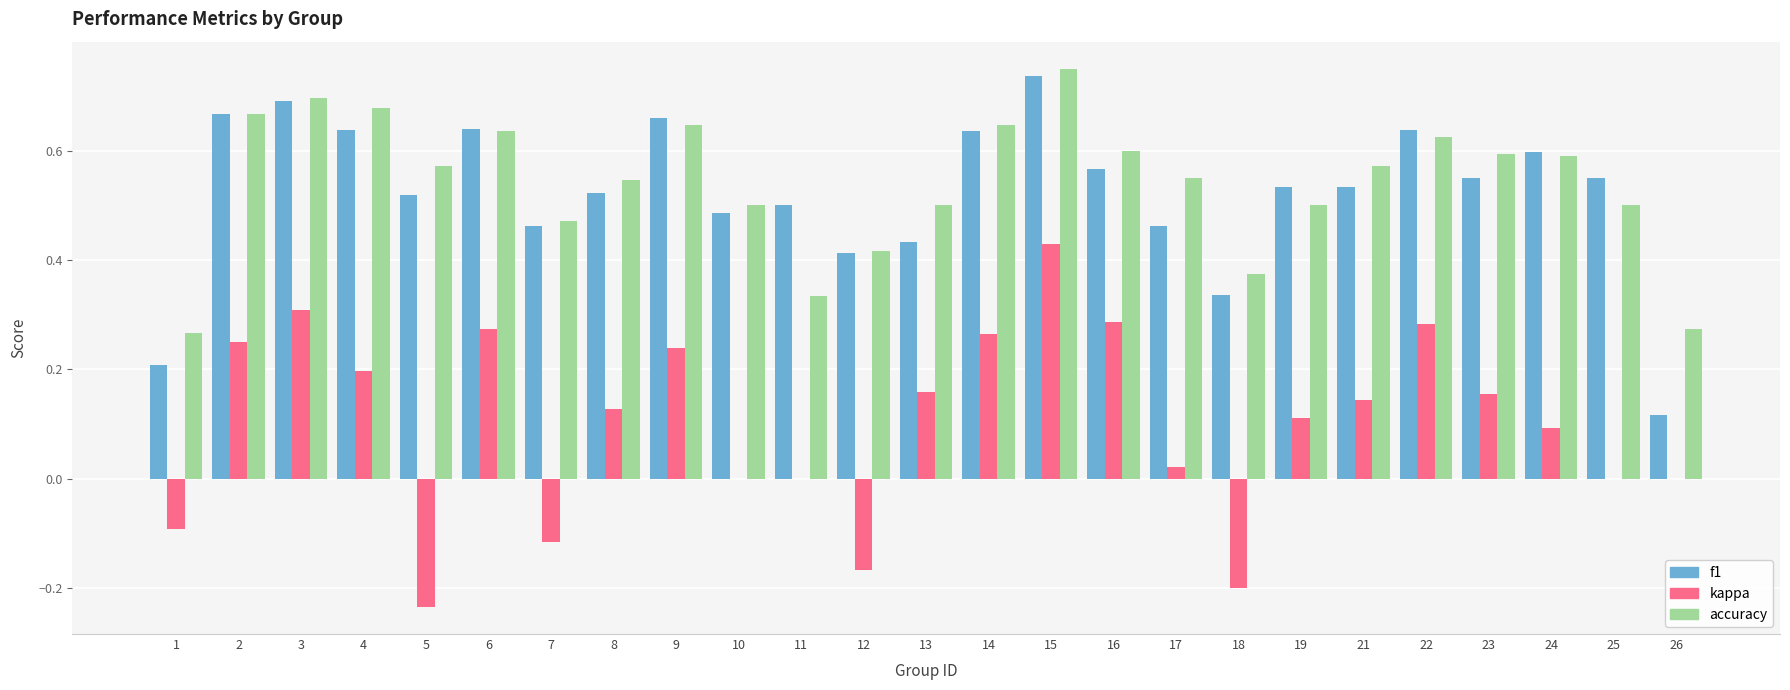

At which category is the sum across all series the highest?

15